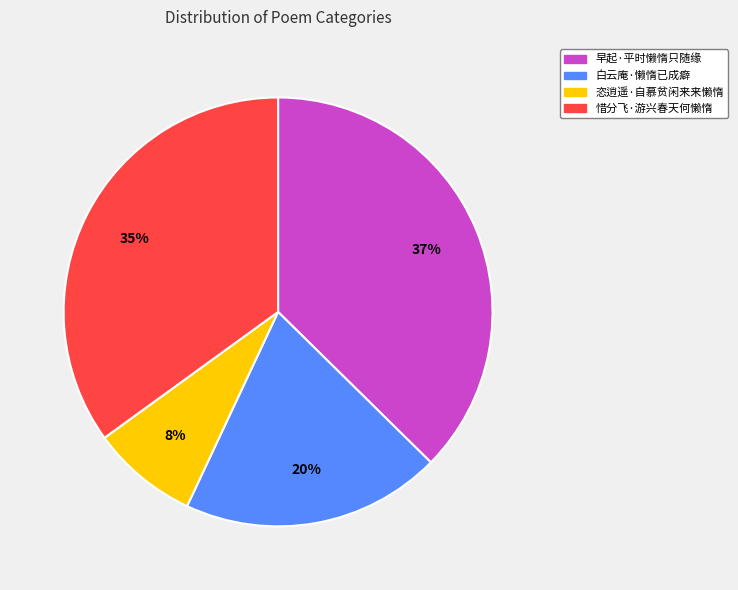

What is the ratio of the value at 早起·平时懒惰只随缘 to the value at 白云庵·懒惰已成癖?

1.9